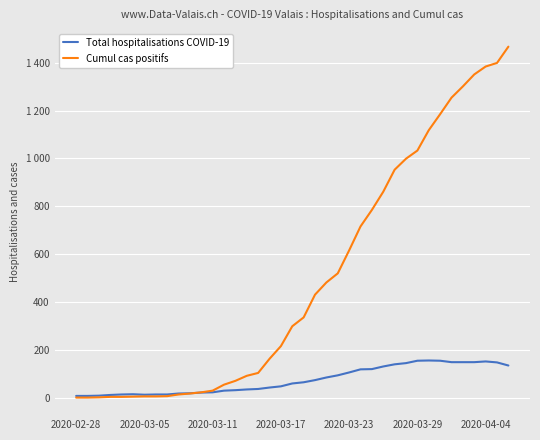

Does the chart have visible grid lines?

Yes